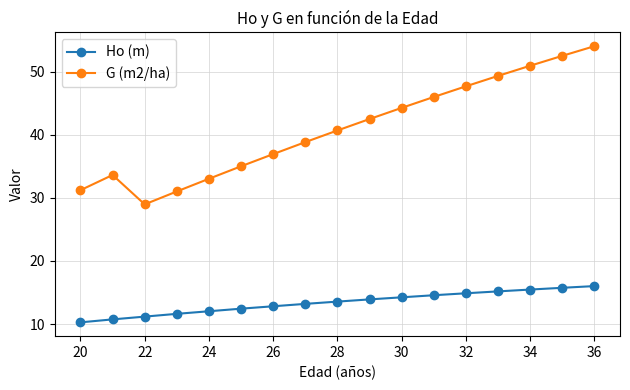

What is the maximum value for Ho (m)?

16.0